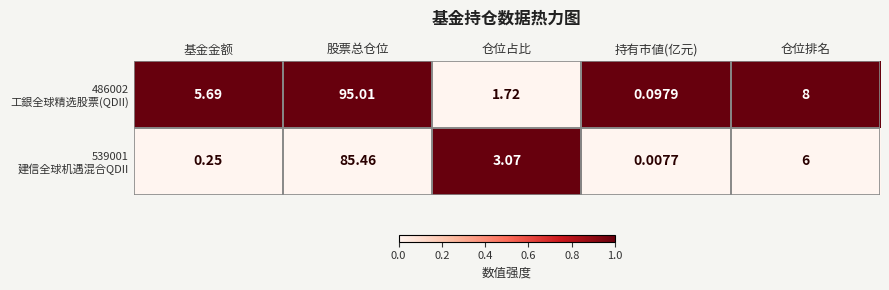

Which category has the highest value across all series?

股票总仓位